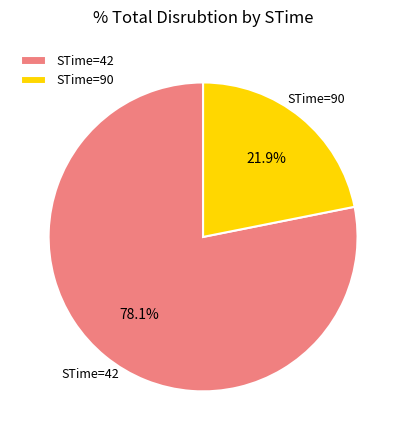

Does STime=90 account for over 50% of the chart?

No